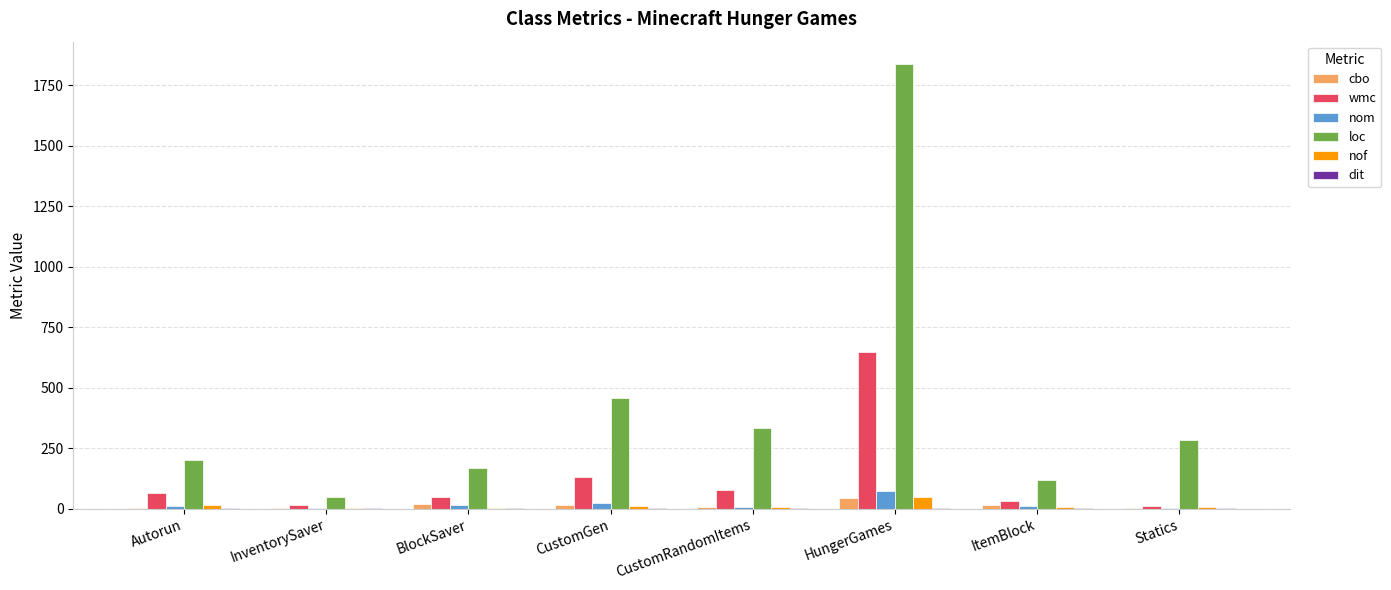

How many groups of bars are there?

8